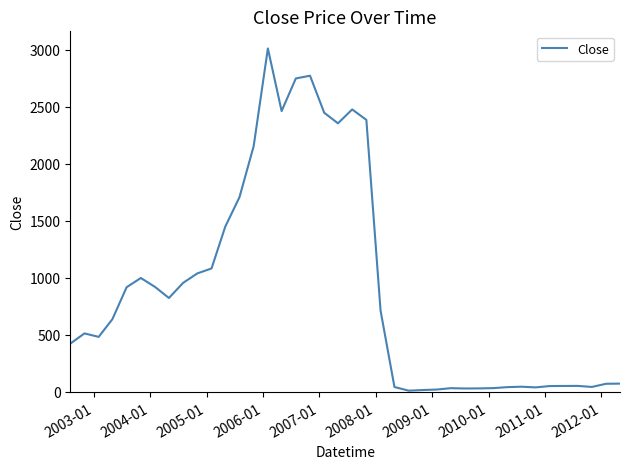

What is the maximum value shown in the chart?

3011.1